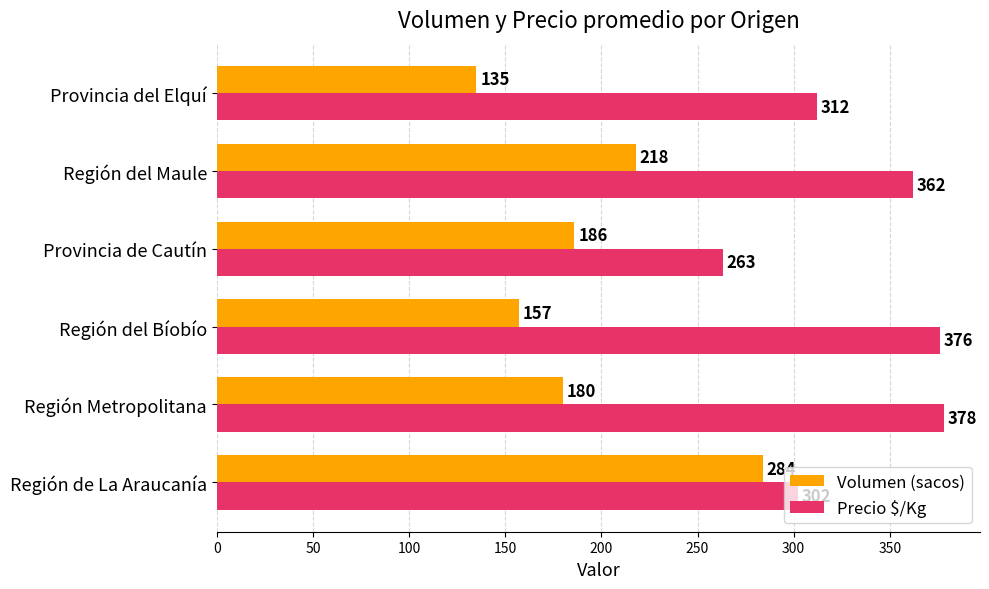

At which label is Precio $/Kg closest to 320?

Provincia del Elquí